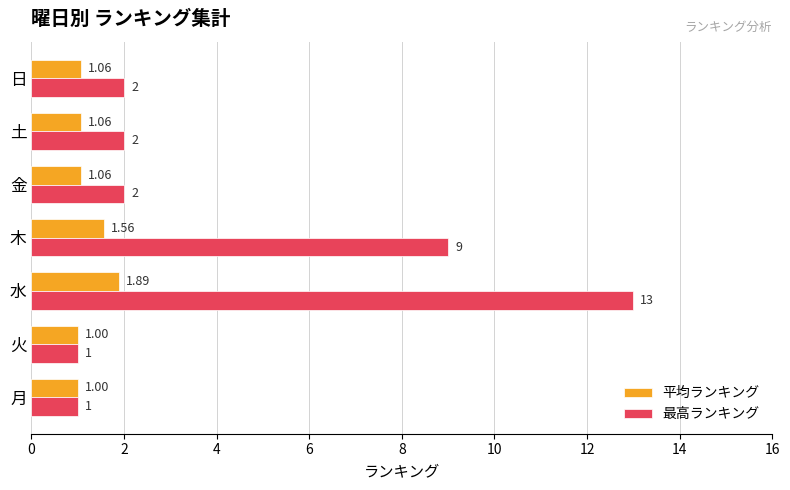

Between 火 and 土, which series saw the biggest shift?

最高ランキング